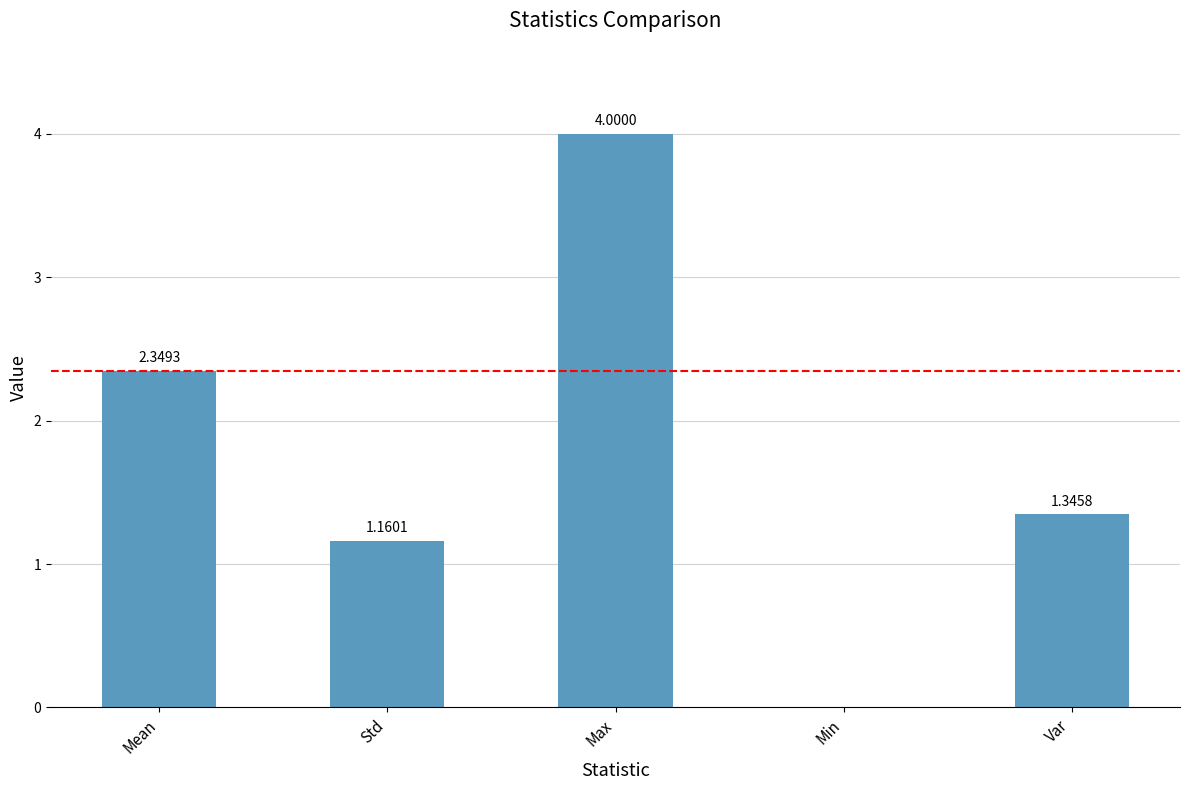

Which category has the highest value across all series?

Max